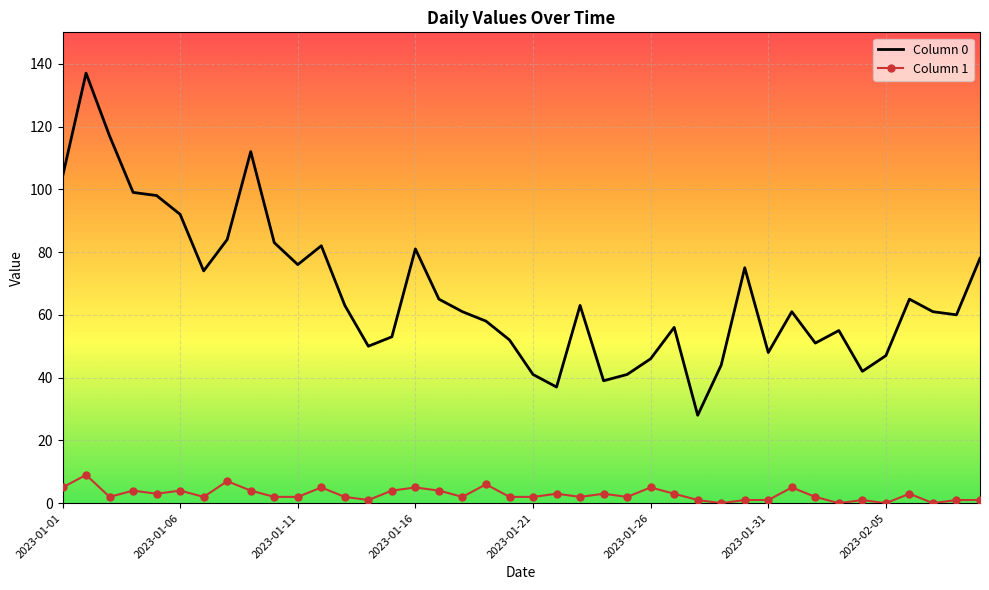

List the series in order of their overall mean, highest first.

Column 0, Column 1